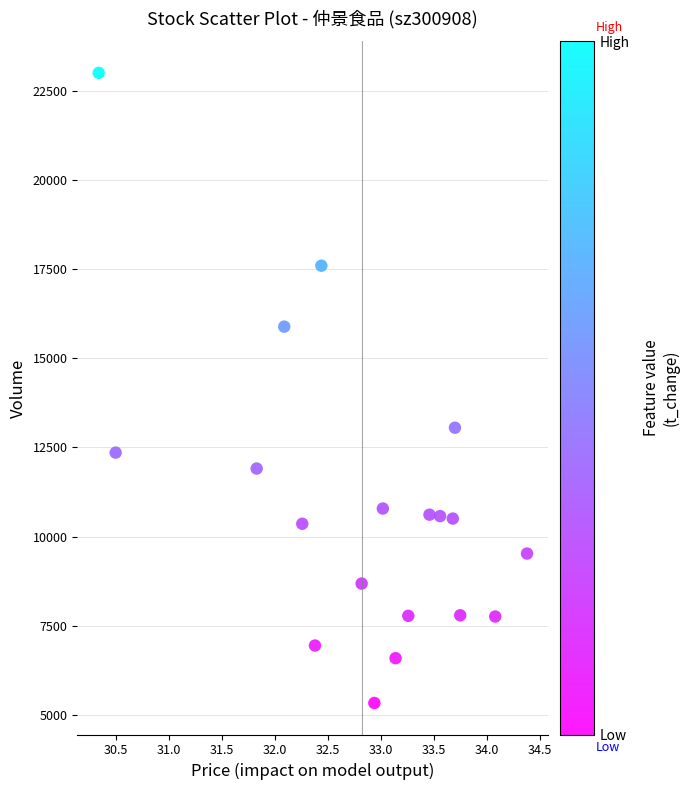

What is the range of Y values (max minus min)?

17664